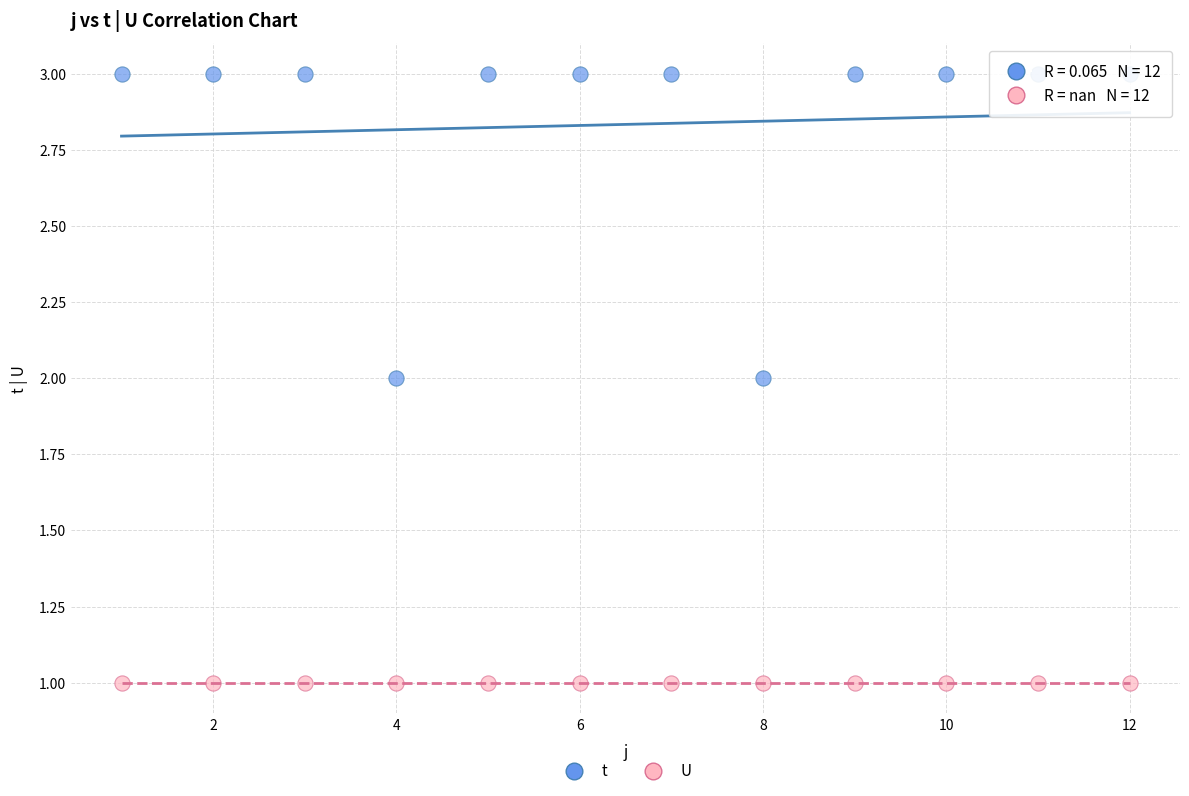

Which series contains the lowest Y value?

U